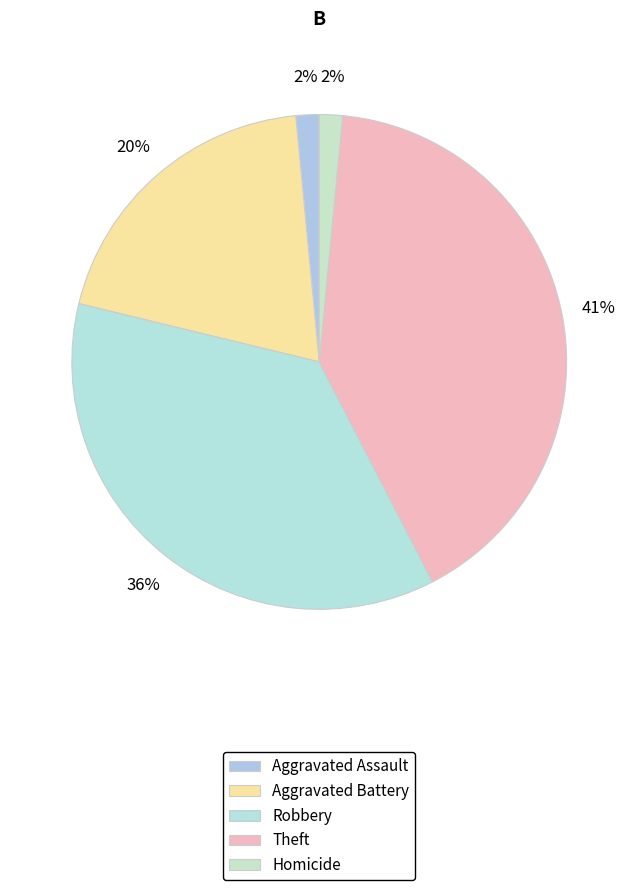

How much of the chart is everything except Theft?

59.1%